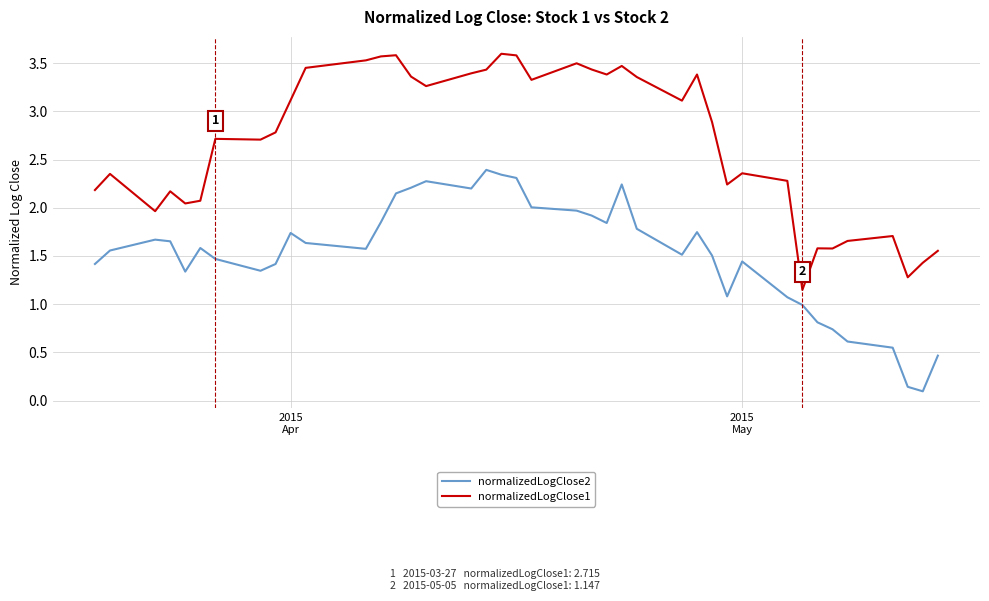

List the series in order of their peak value, lowest first.

normalizedLogClose2, normalizedLogClose1